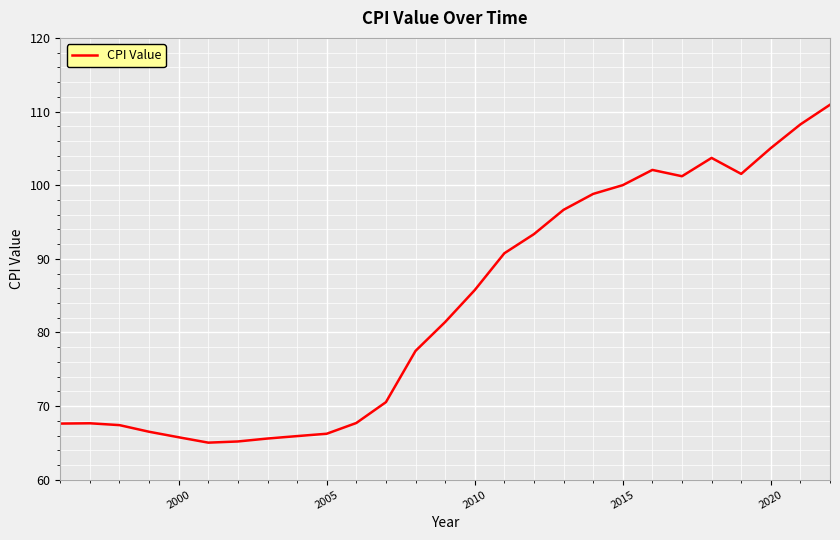

What is the difference between the maximum and minimum values?

45.9